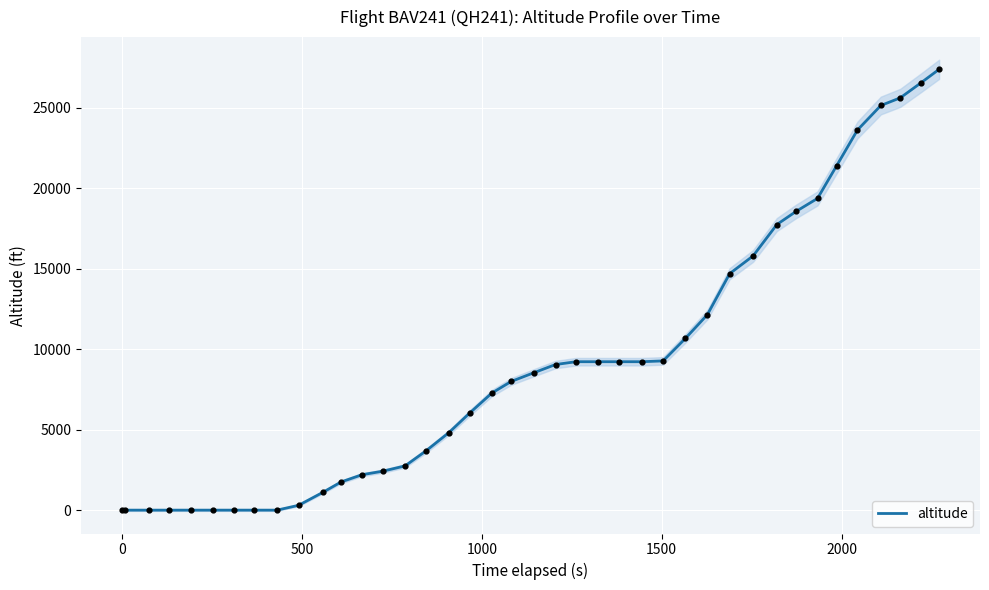

What is the highest value of the altitude series?

27400